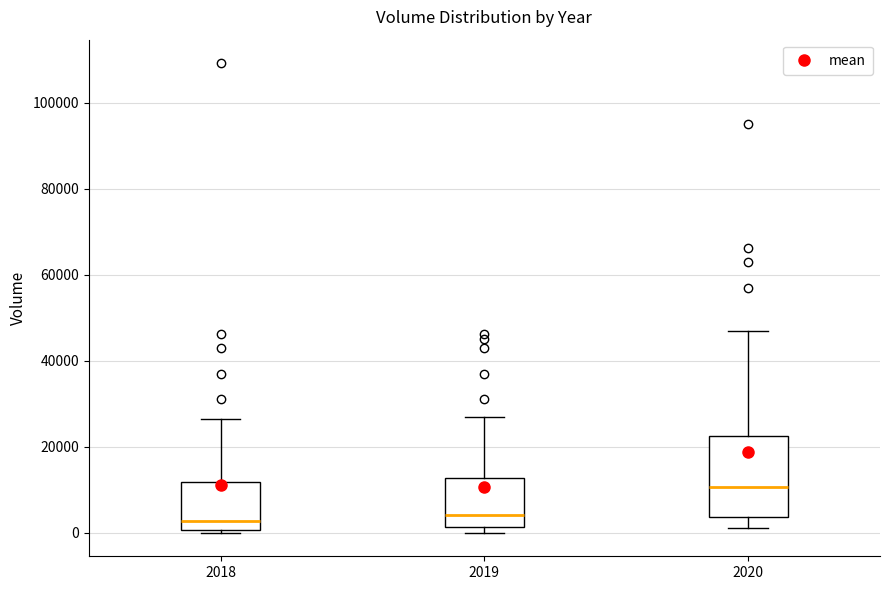

Where does the upper whisker of the box at x = 2019 end on the y-axis? The values are not printed on the chart, so give them approximately, as read against the axis.

28000